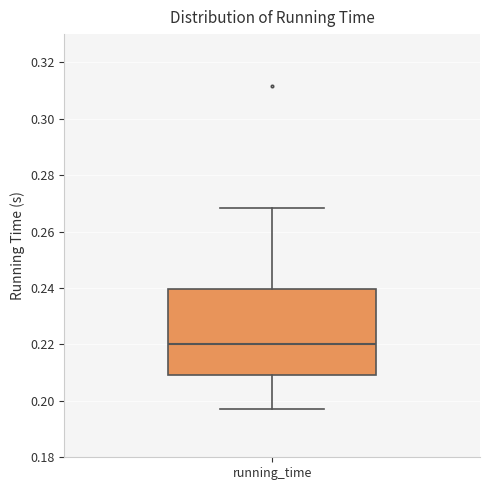

Transcribe this box plot: give where the median line is, the range the box spans, and where the two whiskers end, as read against the y-axis. The values are not printed on the chart, so give them approximately, as read against the axis.

median 0.220, box 0.210 to 0.240, whiskers 0.198 to 0.268